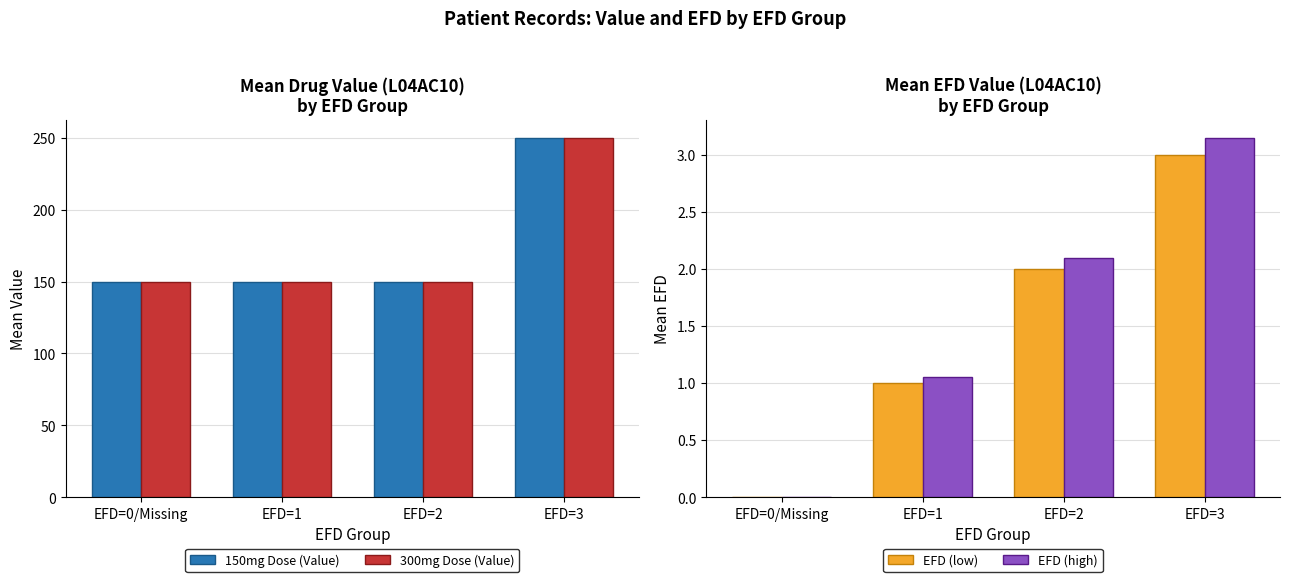

What are all the series names shown in the legend?

150mg Dose (Value), 300mg Dose (Value), EFD (low), EFD (high)